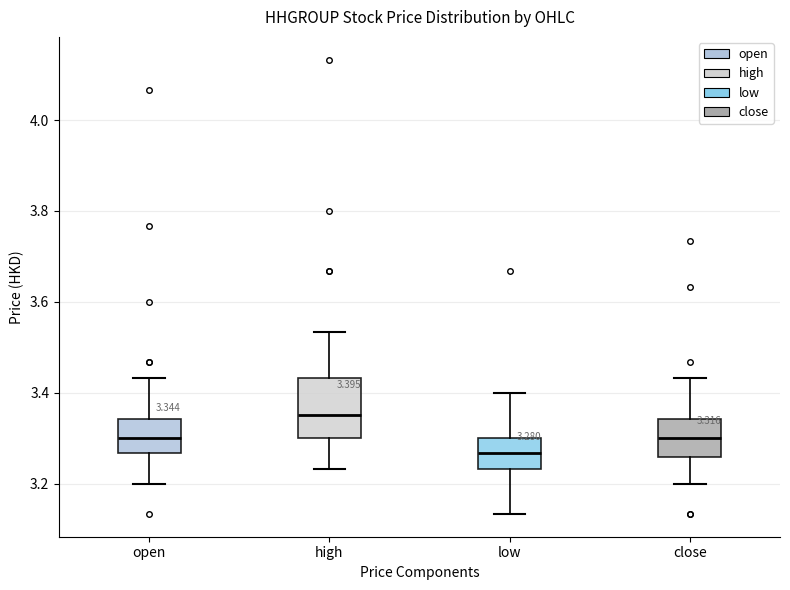

Which box is the tallest, from its lower edge to its upper edge?

high